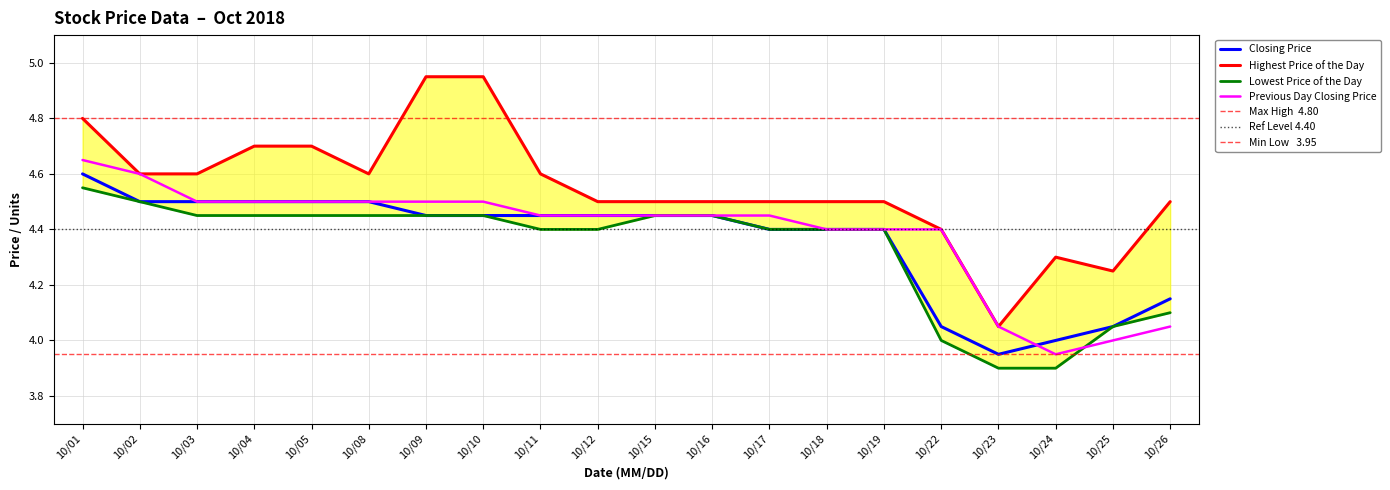

The Closing Price series shows 2.3 at 10/10. True or false?

False